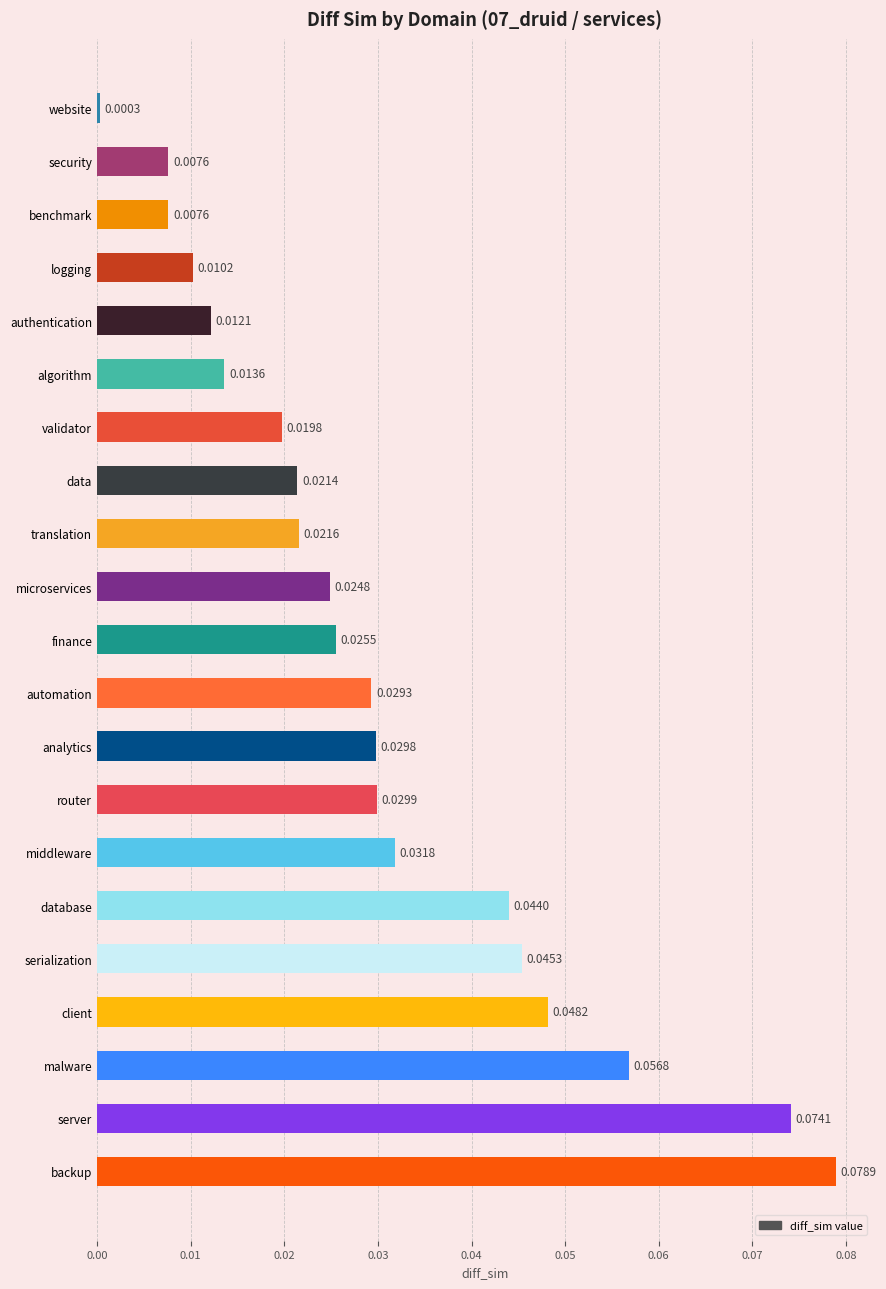

At which category does the chart reach its minimum across all series?

website